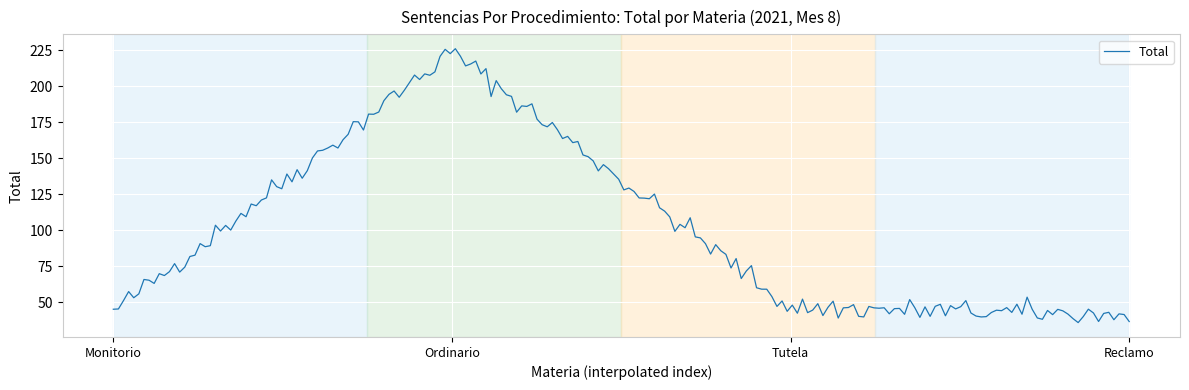

What is the difference between the maximum and minimum values?

190.5